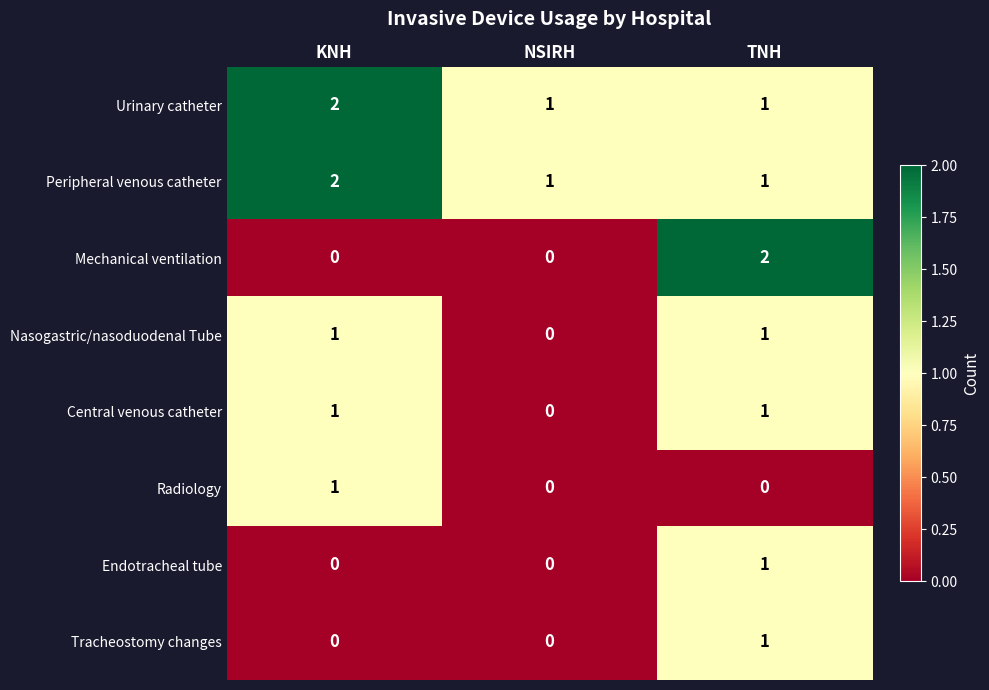

The value of Urinary catheter at TNH is 1. True or false?

True